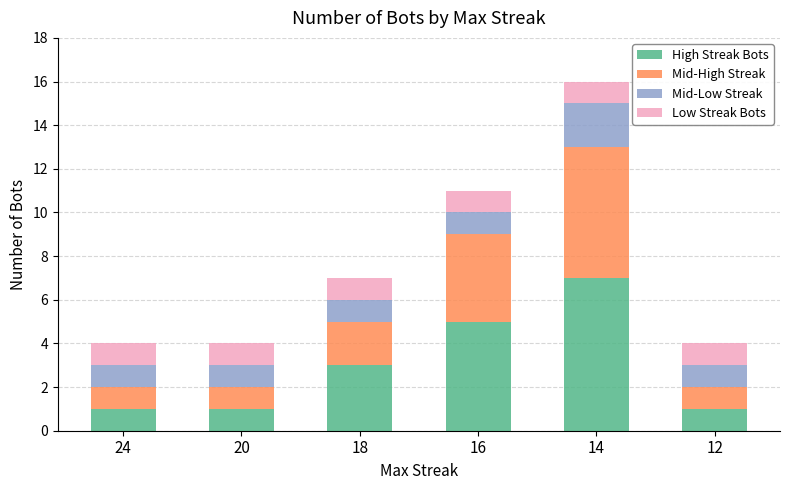

What are all the series names shown in the legend?

High Streak Bots, Mid-High Streak, Mid-Low Streak, Low Streak Bots